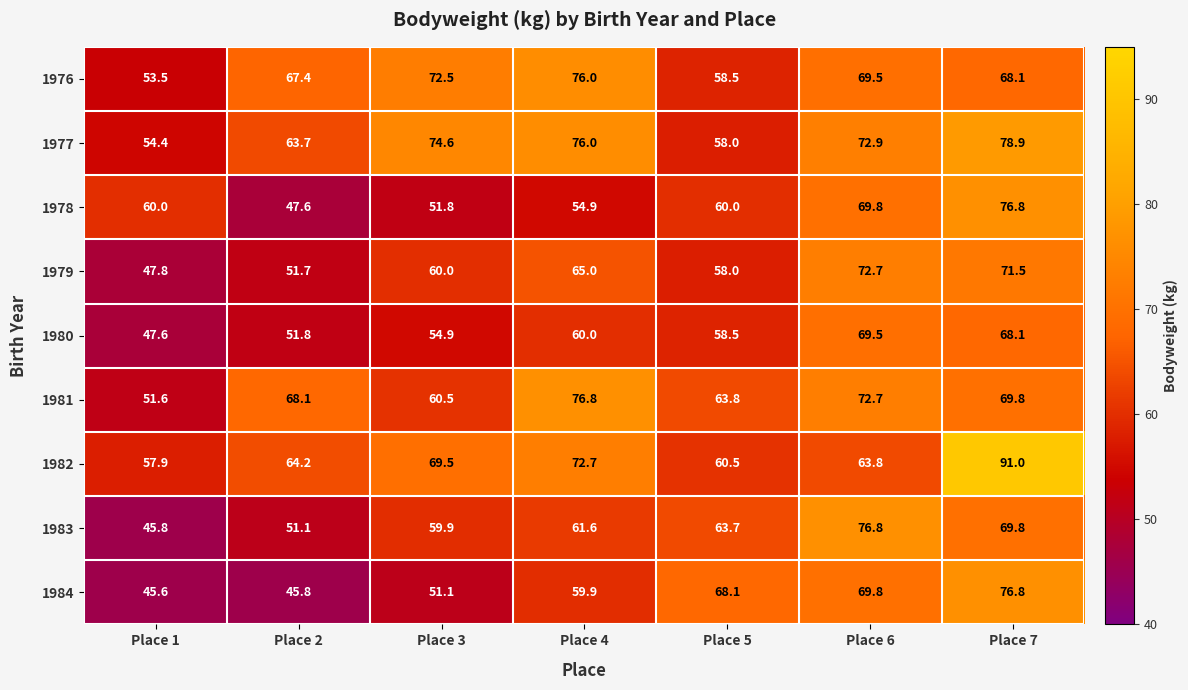

Between Place 1 and Place 7, which series saw the biggest shift?

1982